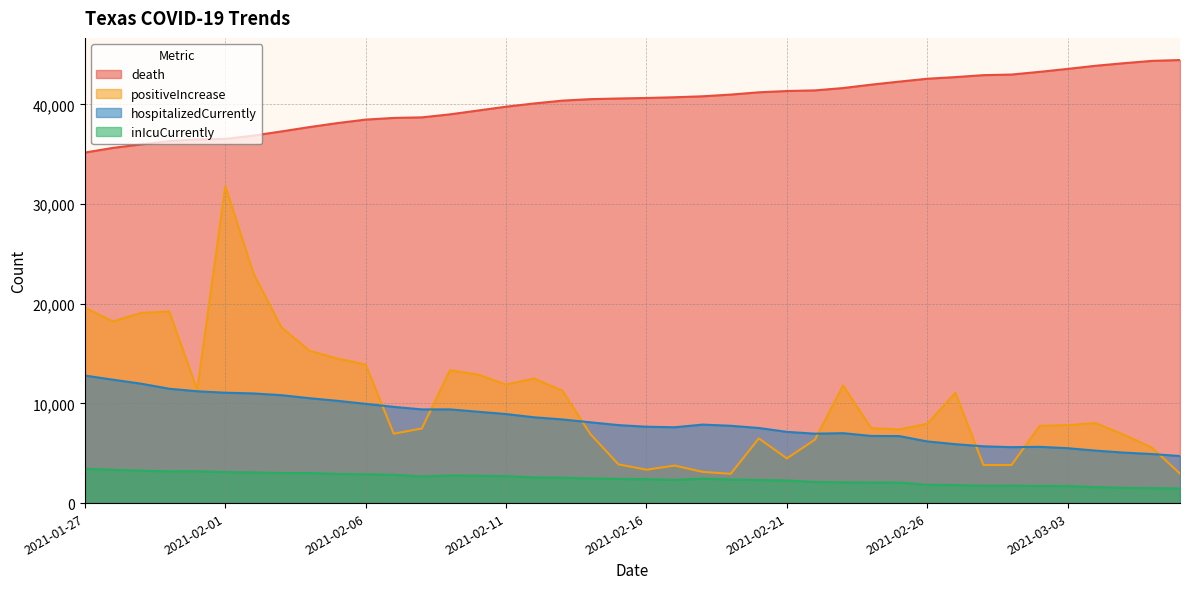

What is the highest value of the death series?

44451